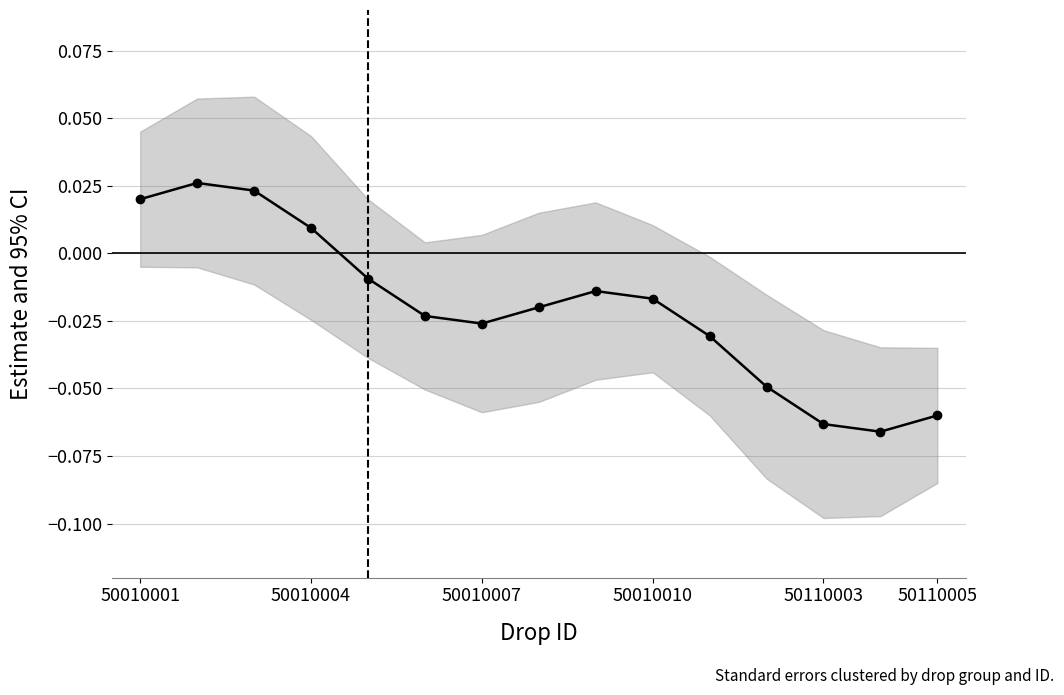

How many values are below 0?

11